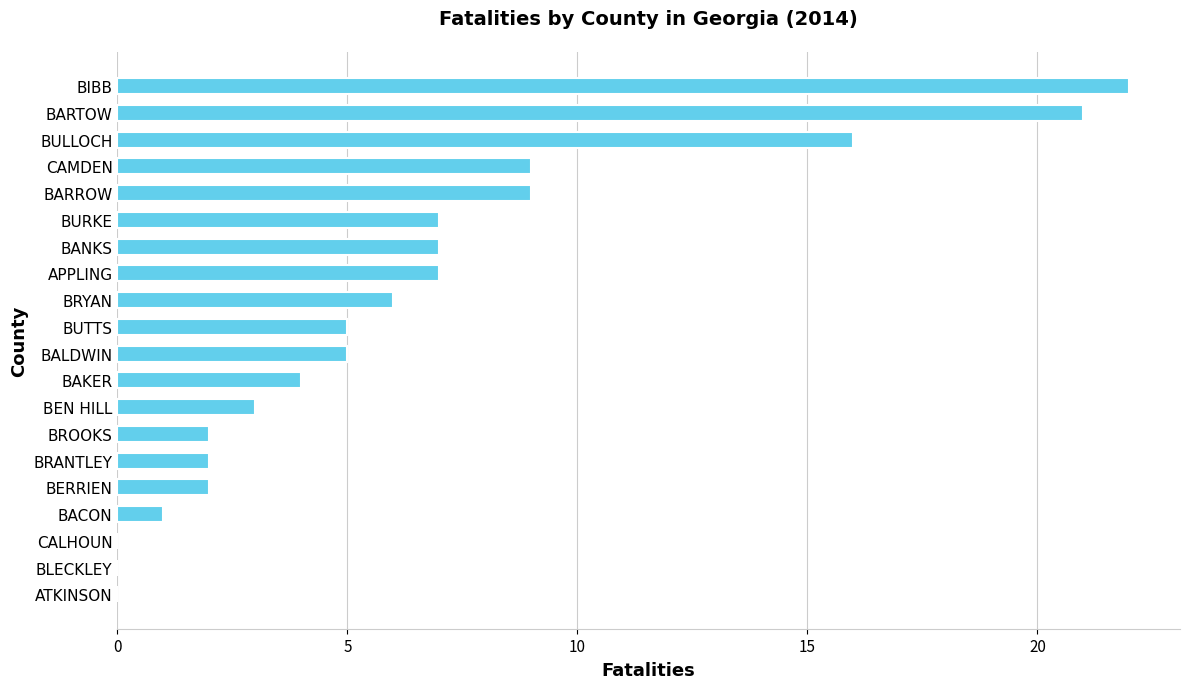

What is the change in value from BAKER to BIBB?

+18